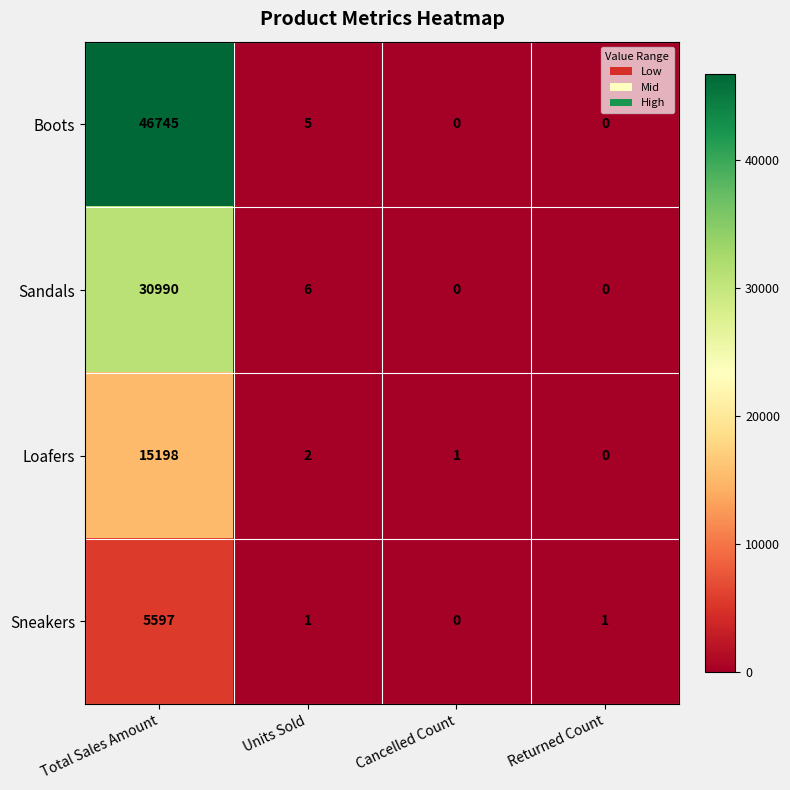

Rank the series at Total Sales Amount from highest to lowest value.

Boots, Sandals, Loafers, Sneakers